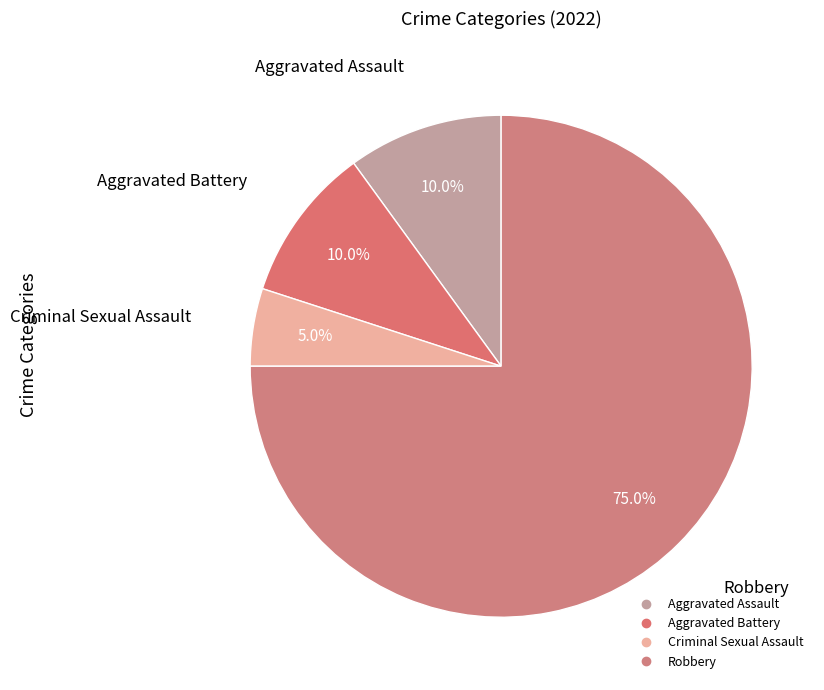

How much of the chart is everything except Robbery?

25.0%